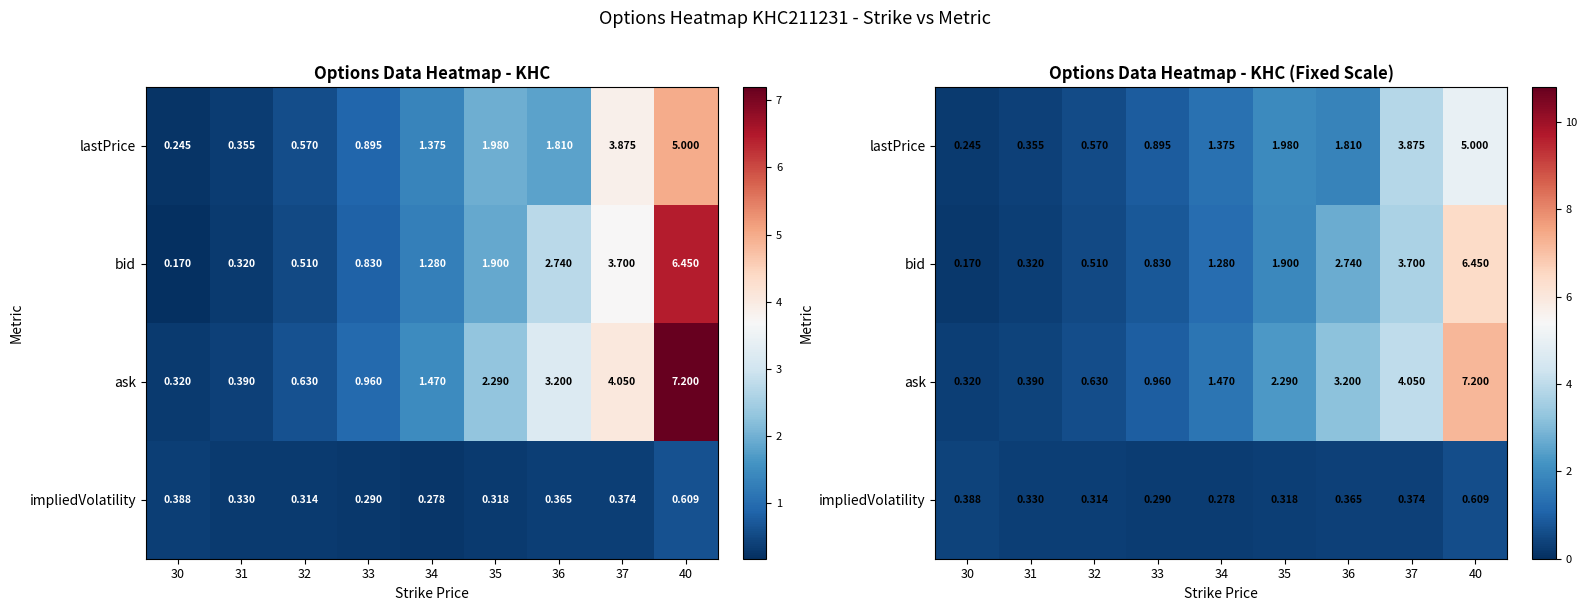

What is the maximum value for impliedVolatility?

0.6